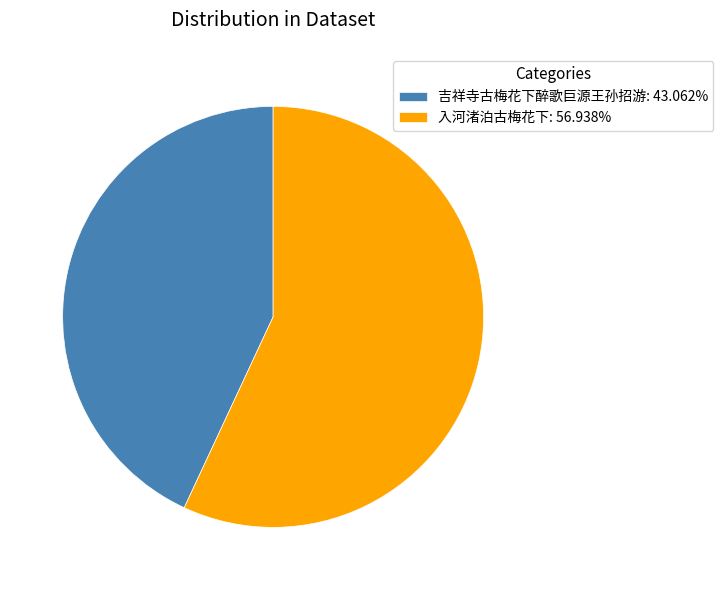

Which category has the smallest portion of the pie?

吉祥寺古梅花下醉歌巨源王孙招游